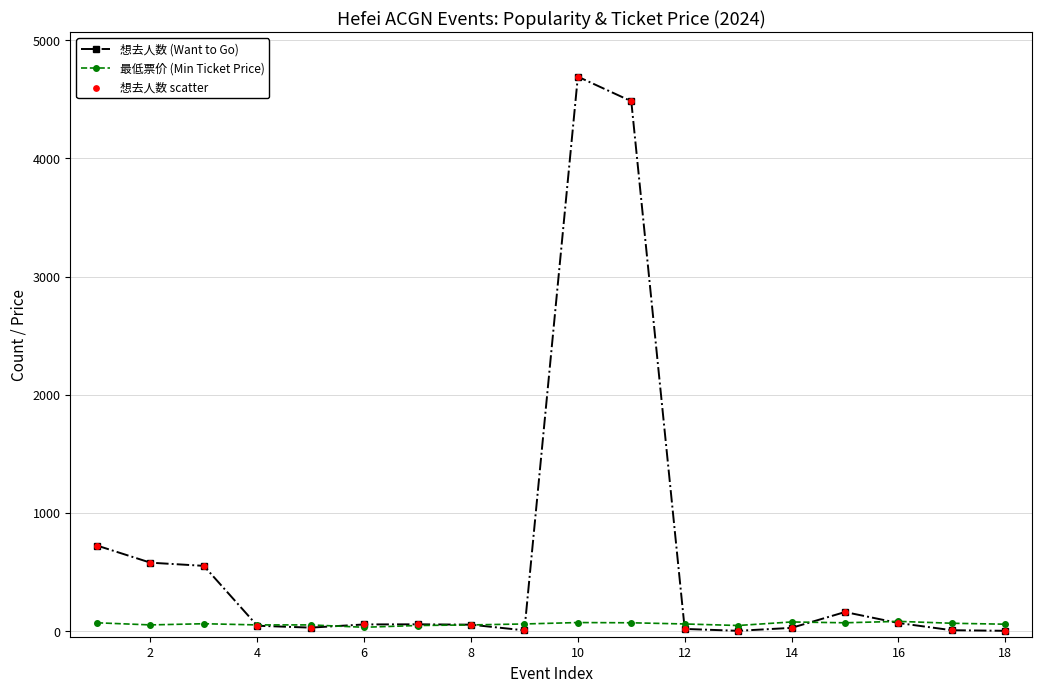

What is the maximum value for 想去人数 (Want to Go)?

4692